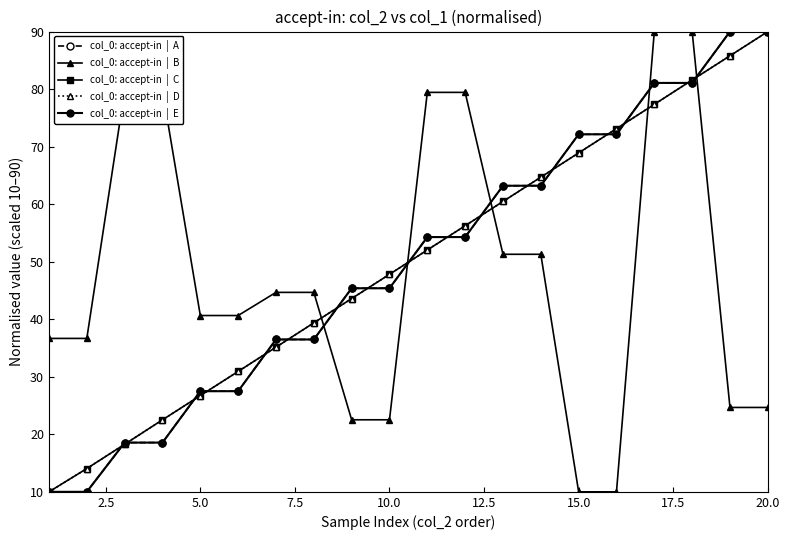

Does the chart have visible grid lines?

No